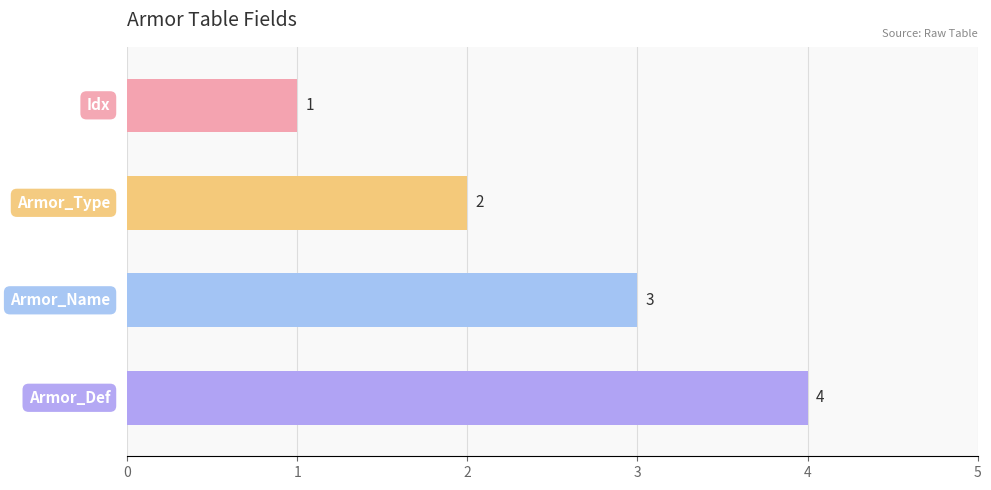

Are the bars grouped side by side (vs. stacked)?

No